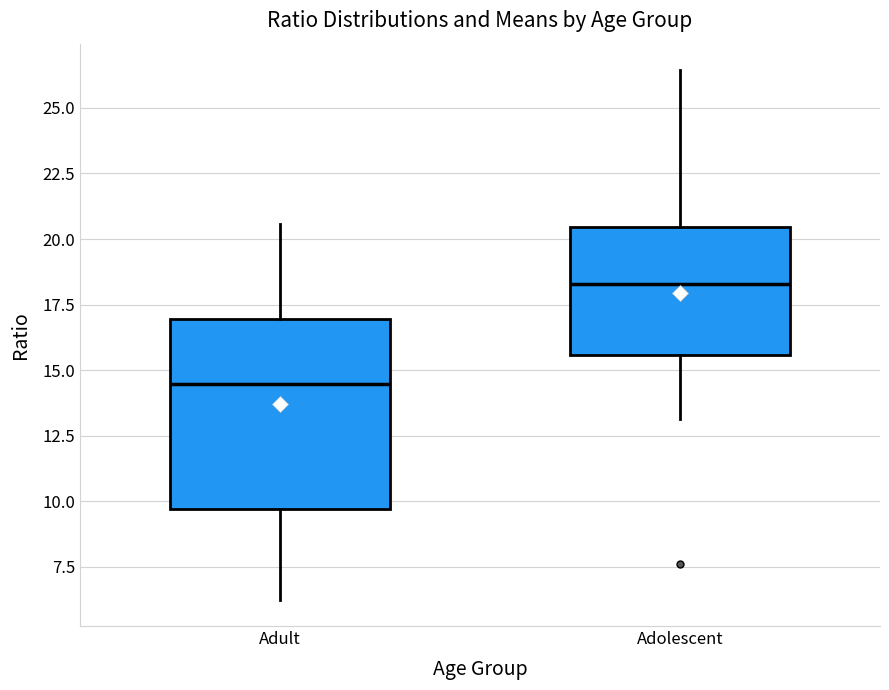

Comparing the boxes themselves (not the whiskers), which one is the tallest?

Adult